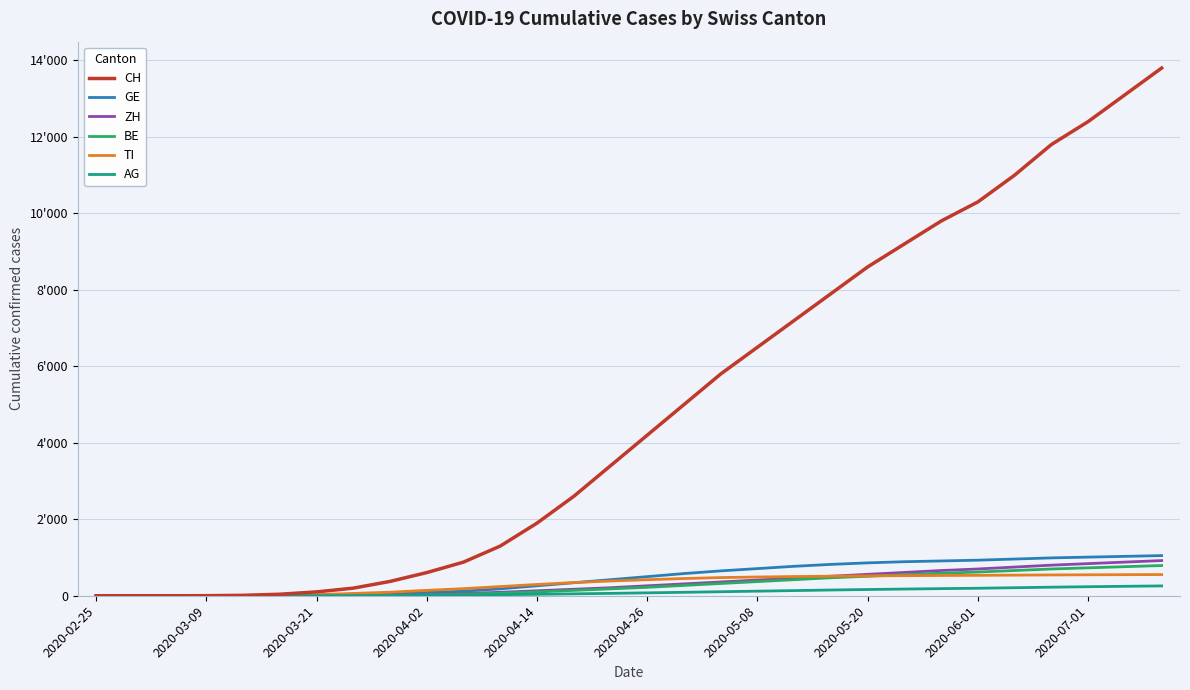

Is this an area chart (filled region under the line)?

No